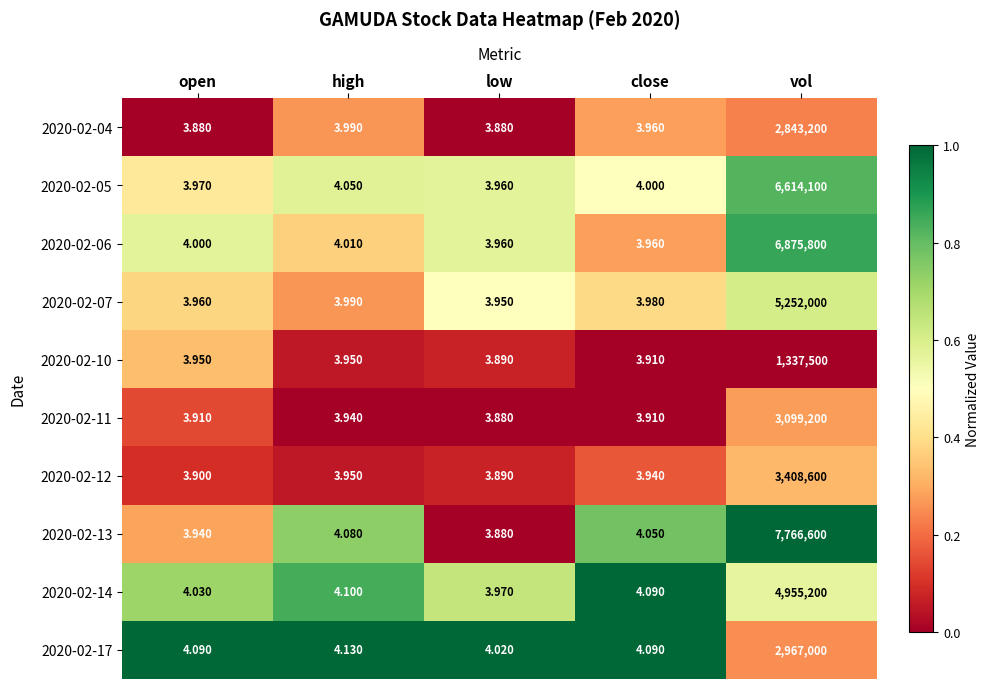

At which label does 2020-02-12 reach its minimum?

low